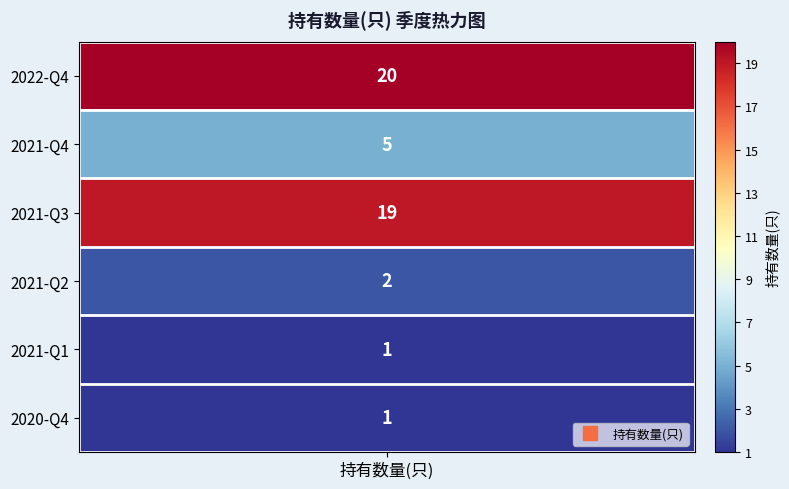

True or false: the data shows 5 at 2021-Q4.

True